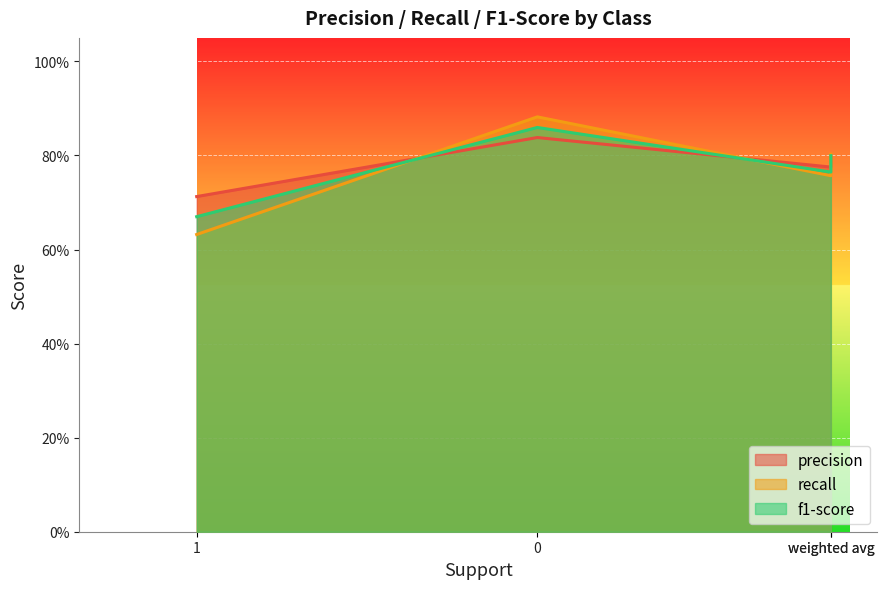

Does the chart display data point markers on the line(s)?

No